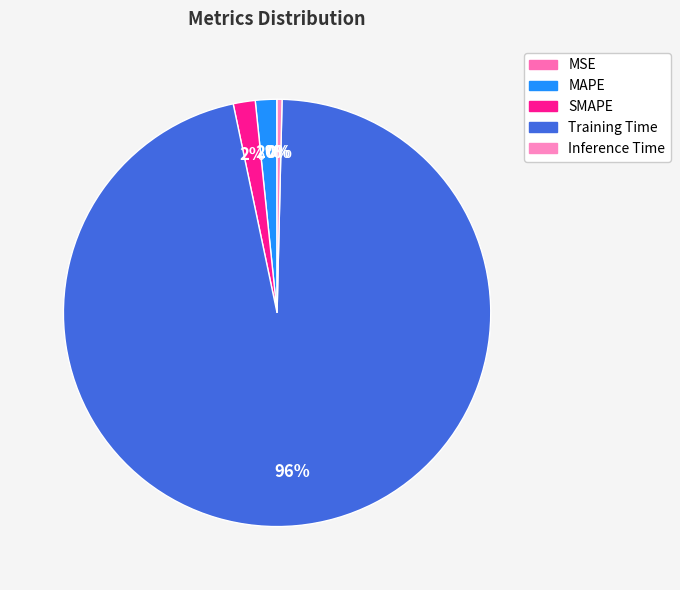

What is the majority slice?

Training Time